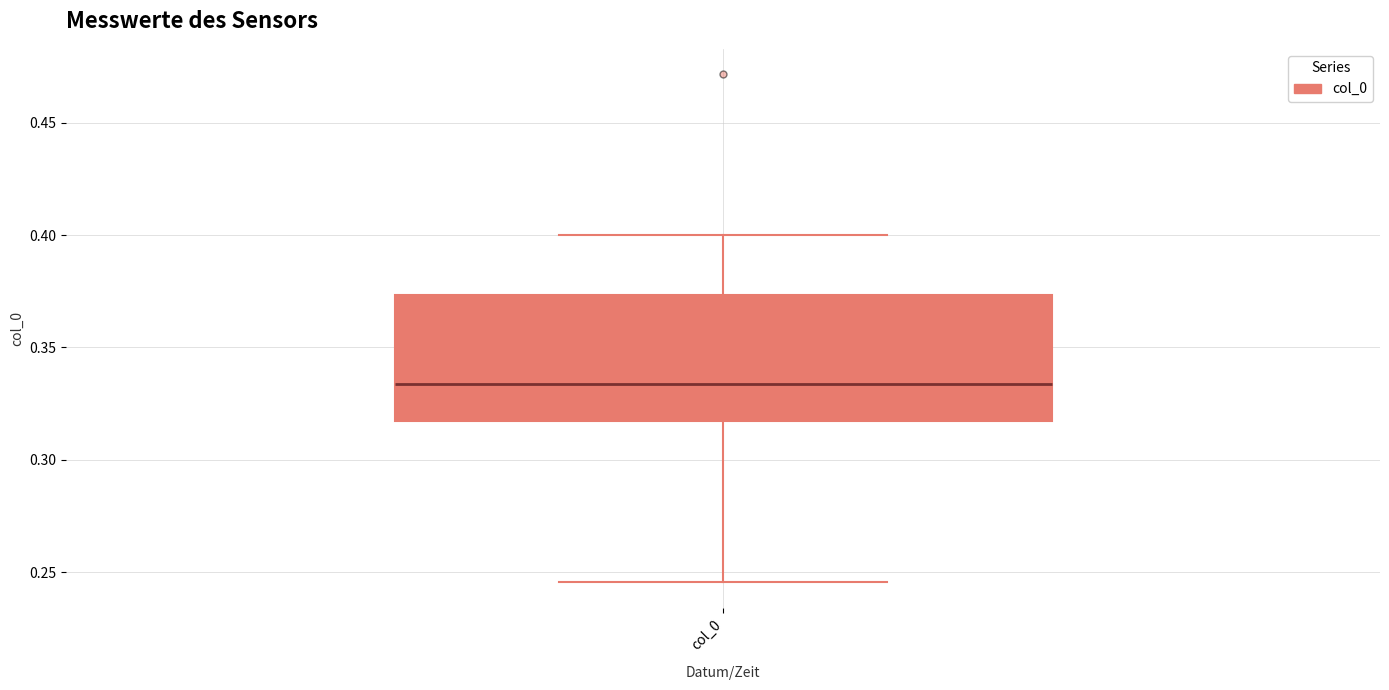

Read this box plot against the y-axis: the position of the median line, the range covered by the box, and the ends of both whiskers. The values are not printed on the chart, so give them approximately, as read against the axis.

median 0.335, box 0.315 to 0.375, whiskers 0.245 to 0.400